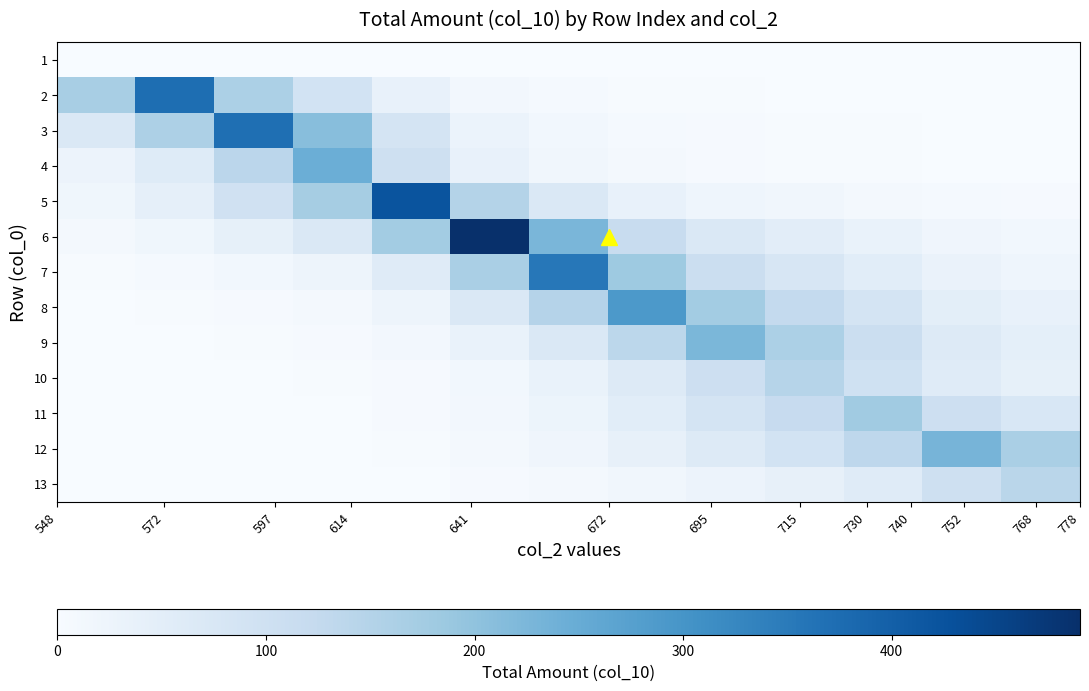

Reading left to right, transcribe all the data shown in this chart.

1: 0.0	0.0	0.0	0.0	0.0	0.0	0.0	0.0	0.0	0.0	0.0	0.0	0.0
2: 167.0	371.7	161.5	91.7	37.3	13.3	6.2	3.2	1.9	1.4	0.9	0.5	0.4
3: 72.3	160.8	370.0	209.9	85.4	30.4	14.1	7.2	4.4	3.1	2.1	1.2	0.9
4: 27.1	60.4	139.0	245.0	99.6	35.4	16.5	8.5	5.1	3.7	2.5	1.4	1.0
5: 19.0	42.3	97.4	171.6	422.1	150.2	69.8	35.8	21.7	15.6	10.4	6.1	4.4
6: 7.9	17.5	40.3	70.9	174.5	490.4	227.8	117.0	70.9	50.8	34.1	20.0	14.3
7: 2.6	5.9	13.5	23.9	58.7	164.9	354.9	182.2	110.5	79.2	53.1	31.1	22.3
8: 1.1	2.5	5.7	10.0	24.6	69.2	148.9	290.0	175.9	126.0	84.5	49.6	35.5
9: 0.5	1.2	2.7	4.7	11.6	32.7	70.3	136.9	225.8	161.8	108.4	63.6	45.6
10: 0.2	0.5	1.3	2.2	5.4	15.2	32.8	63.9	105.3	147.0	98.5	57.8	41.4
11: 0.2	0.4	1.0	1.8	4.4	12.4	26.7	52.0	85.7	119.7	178.5	104.7	75.0
12: 0.2	0.3	0.8	1.4	3.3	9.4	20.2	39.3	64.8	90.4	134.9	230.0	164.8
13: 0.1	0.1	0.3	0.6	1.5	4.1	8.8	17.1	28.3	39.4	58.8	100.3	140.0